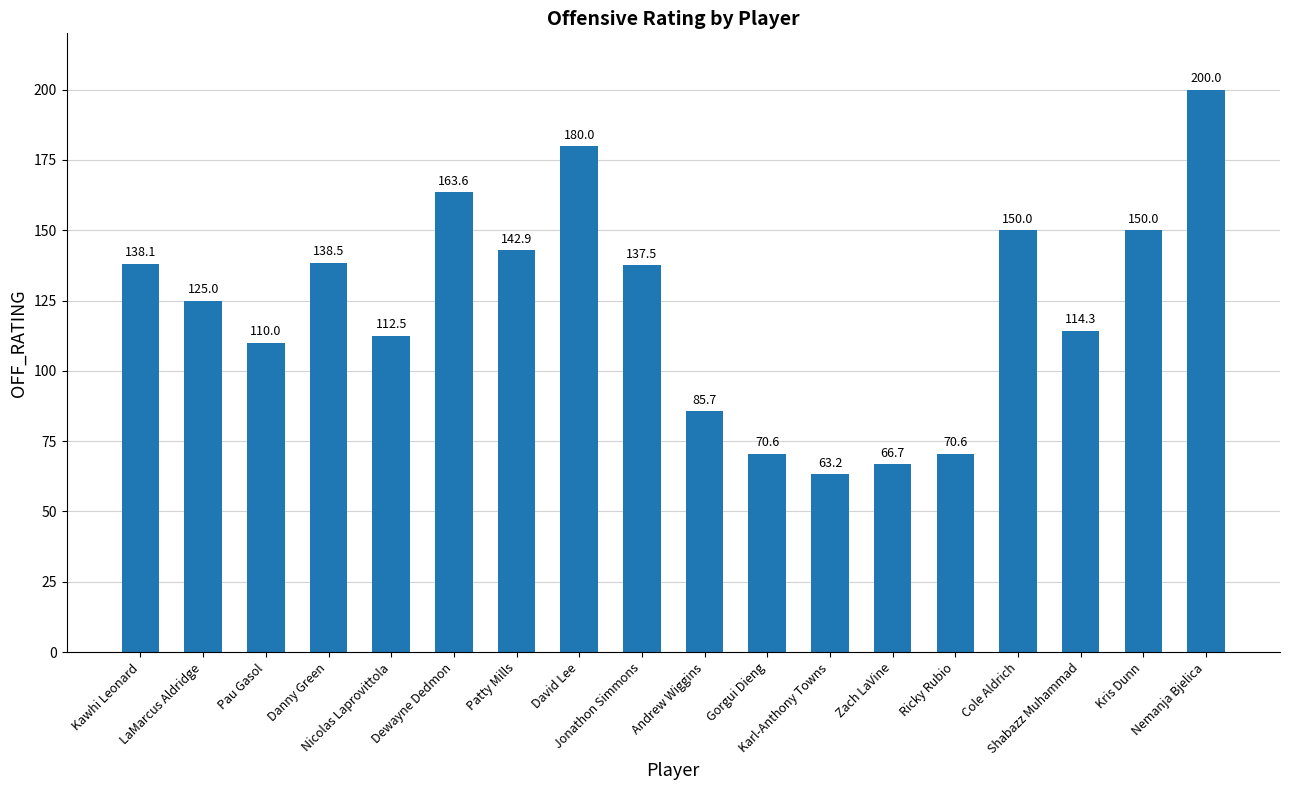

Count the number of data series in this chart.

1